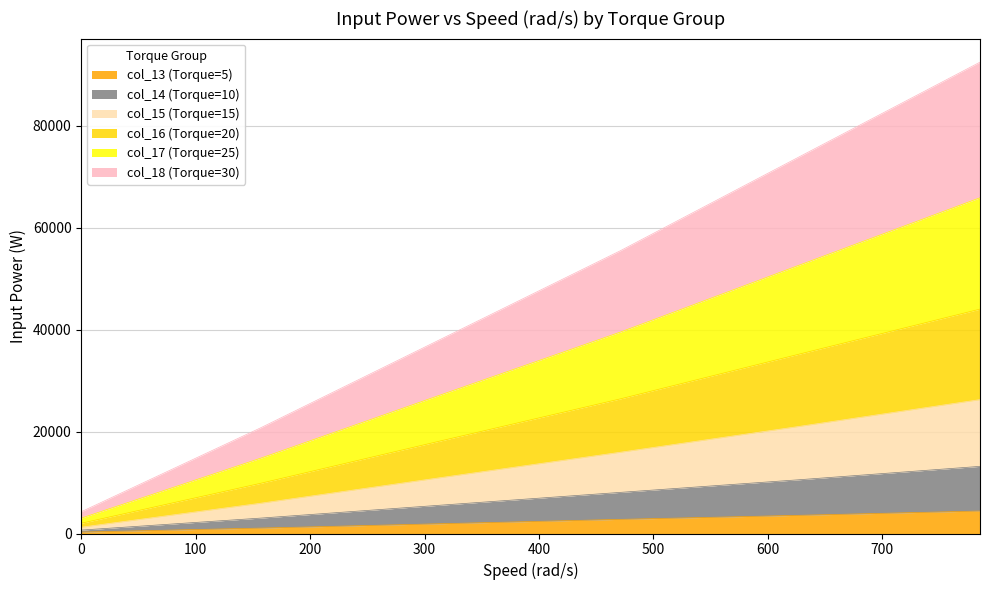

Which label corresponds to the largest value in the chart?

785.398163397448